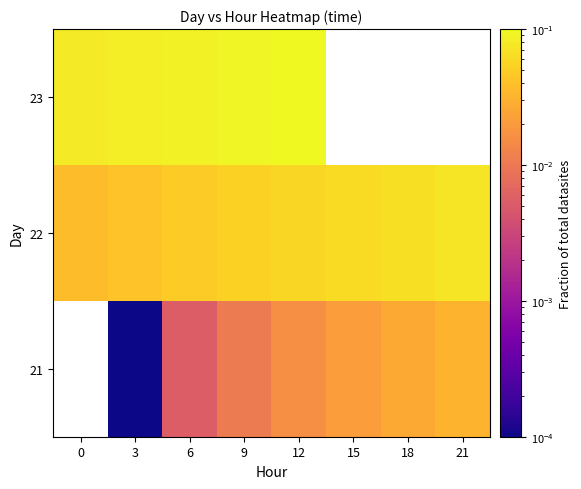

Count the number of data series in this chart.

3